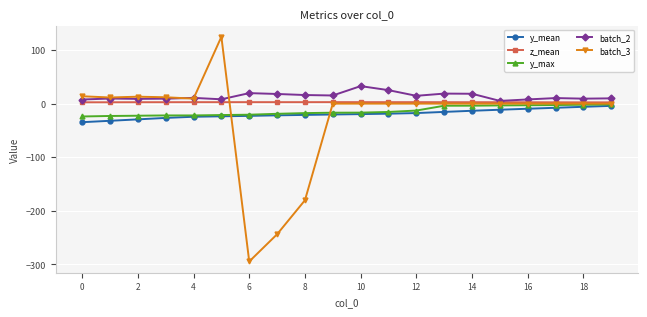

What is the maximum value for batch_3?

124.8